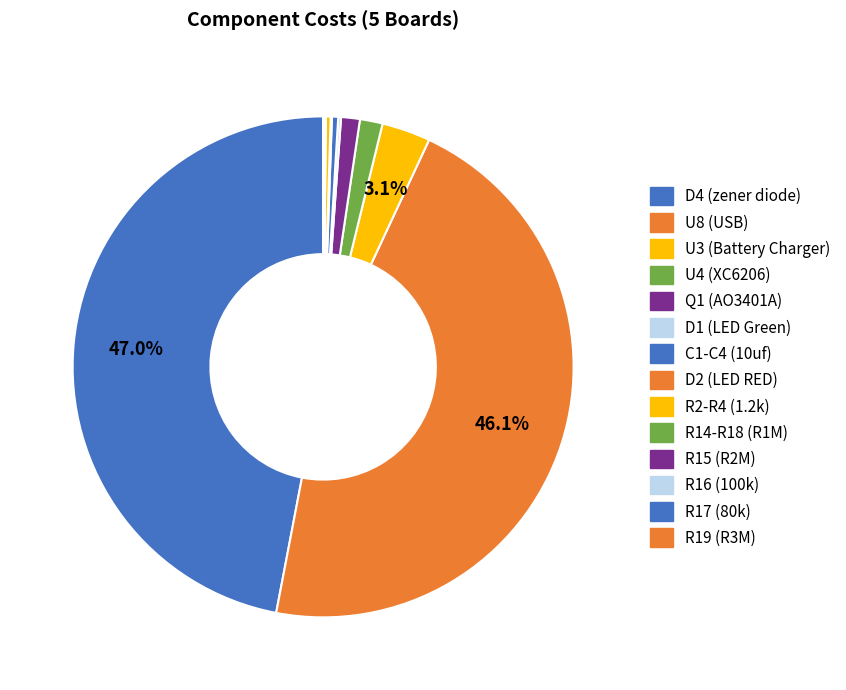

To the nearest percent, what is the difference between the largest and smallest slice percentages?

47%